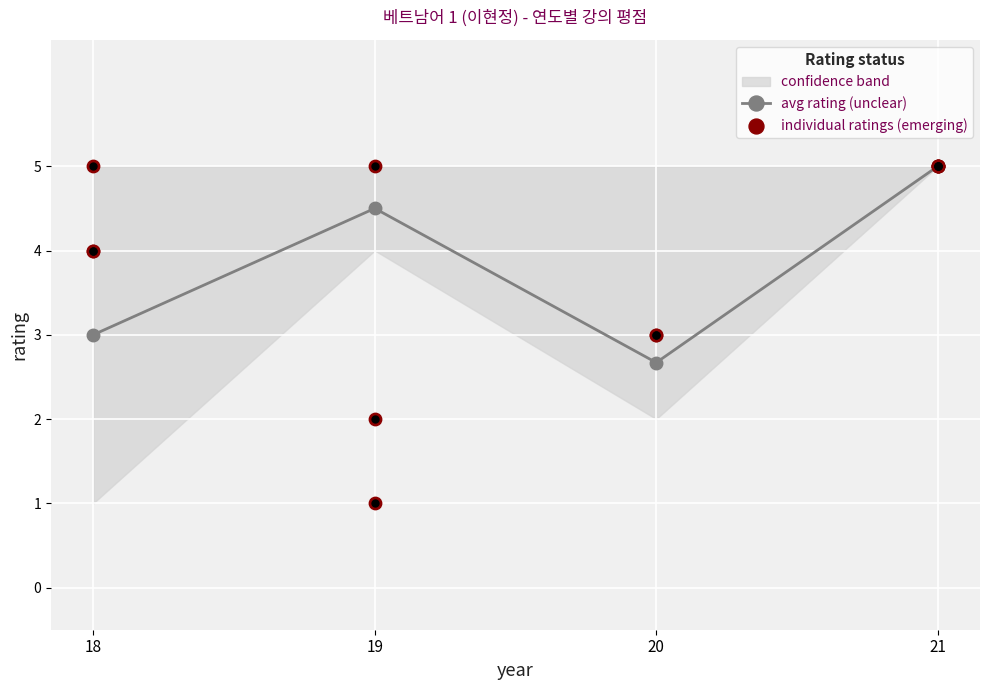

What is the change in value from 20 to 21?

+2.3